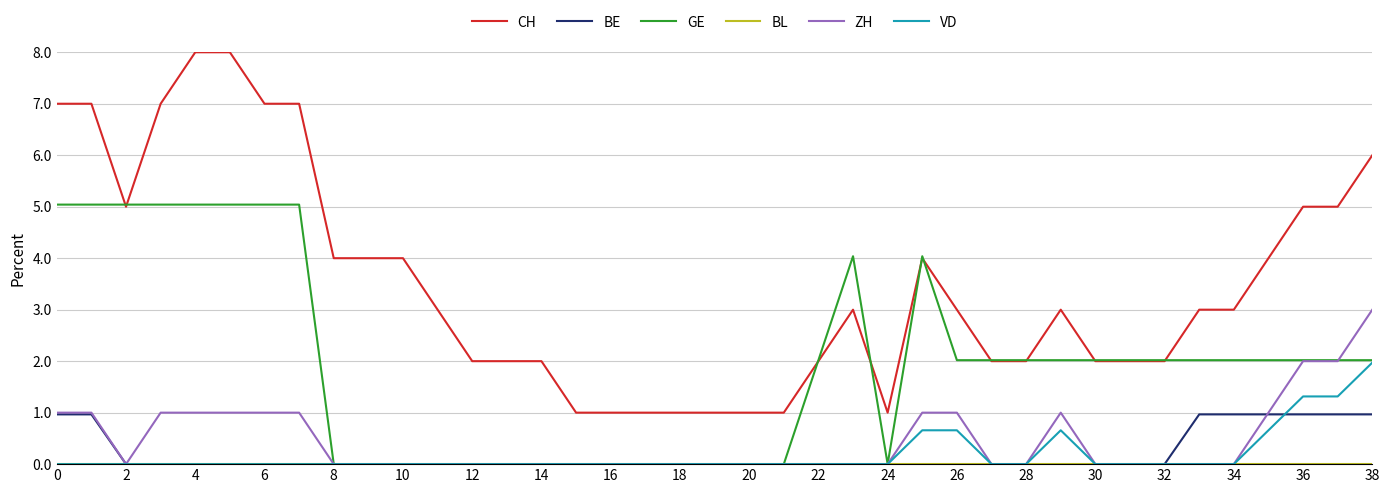

True or false: VD and CH intersect in this chart.

False